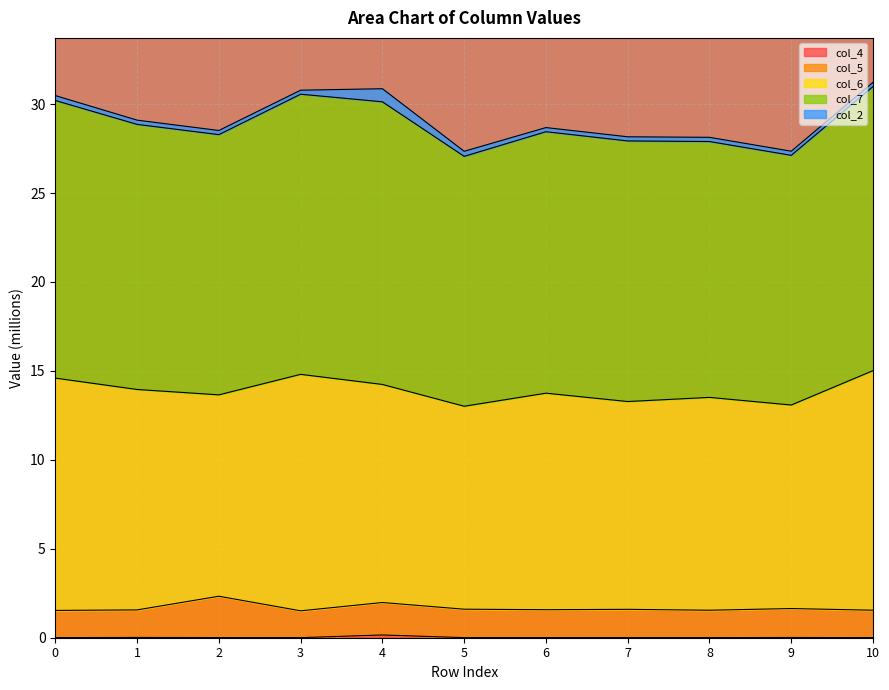

What is the difference between the highest and lowest values at 4?

30.7